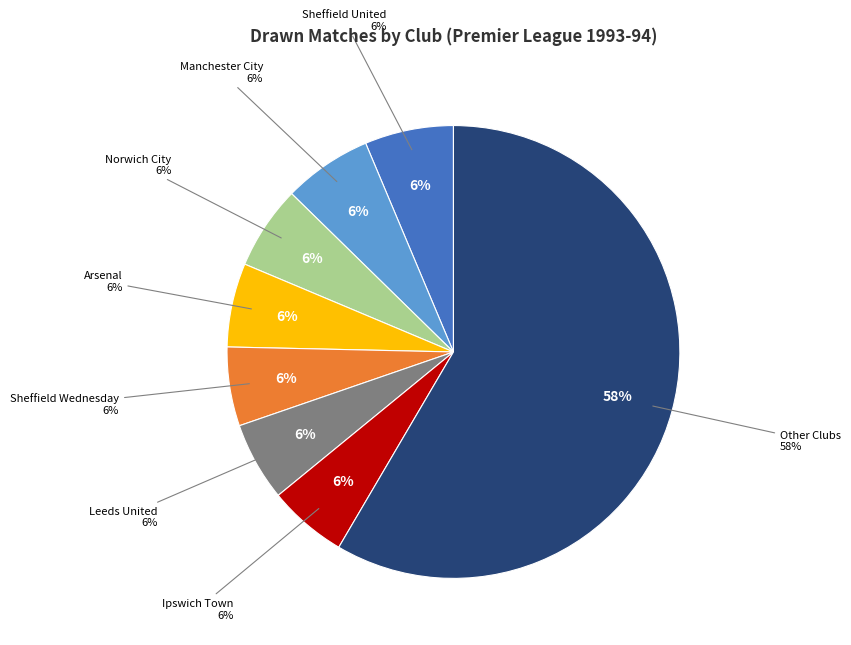

Is there a majority slice in this chart?

No